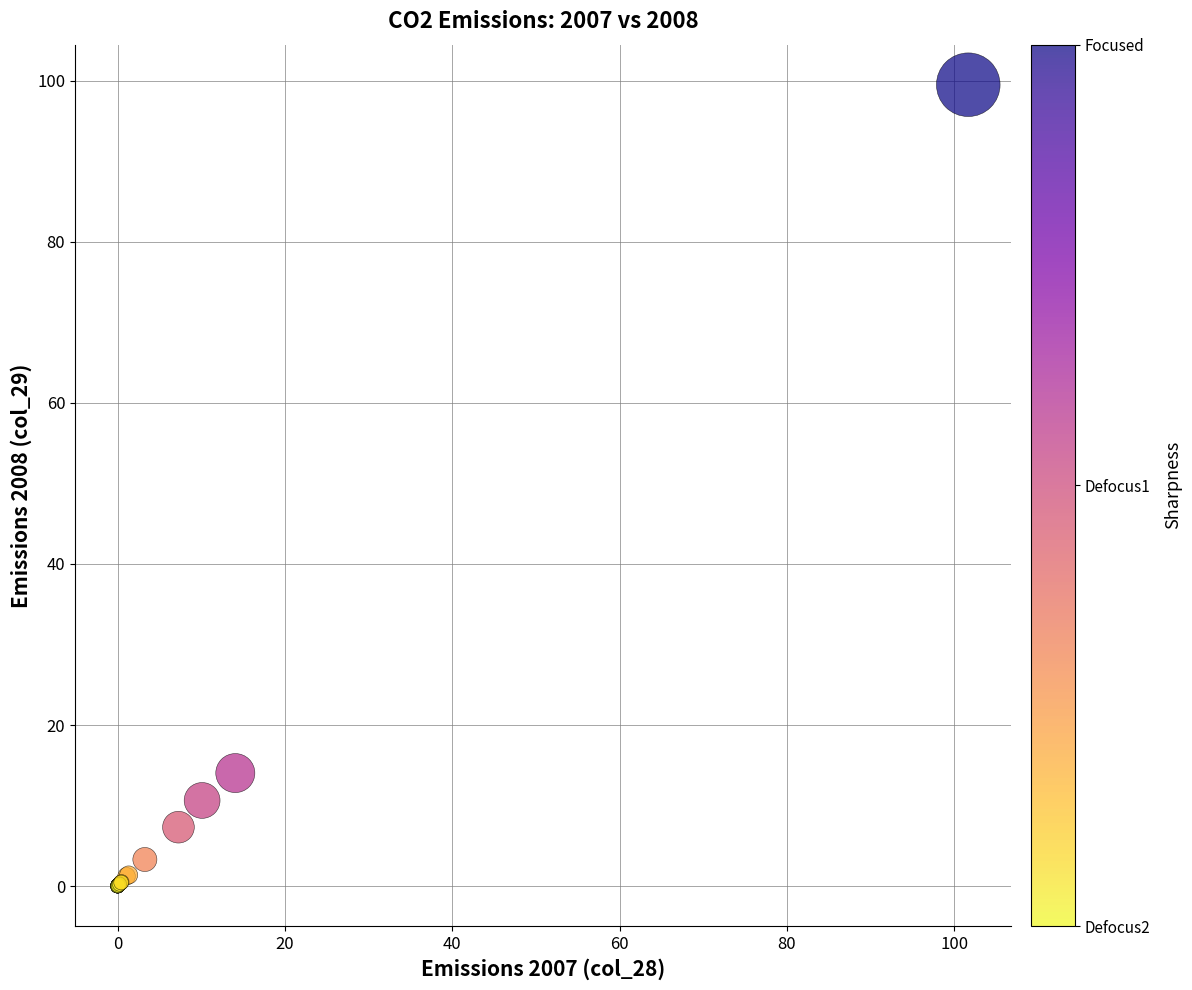

What Y value in the scatter plot is closest to 49?

14.0